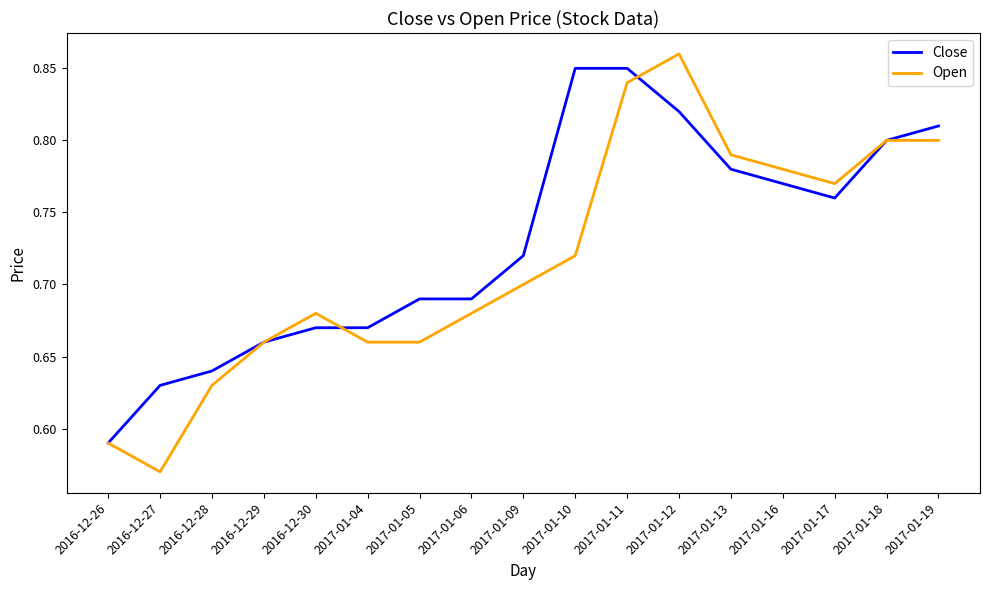

What position from the left is 2017-01-17?

15